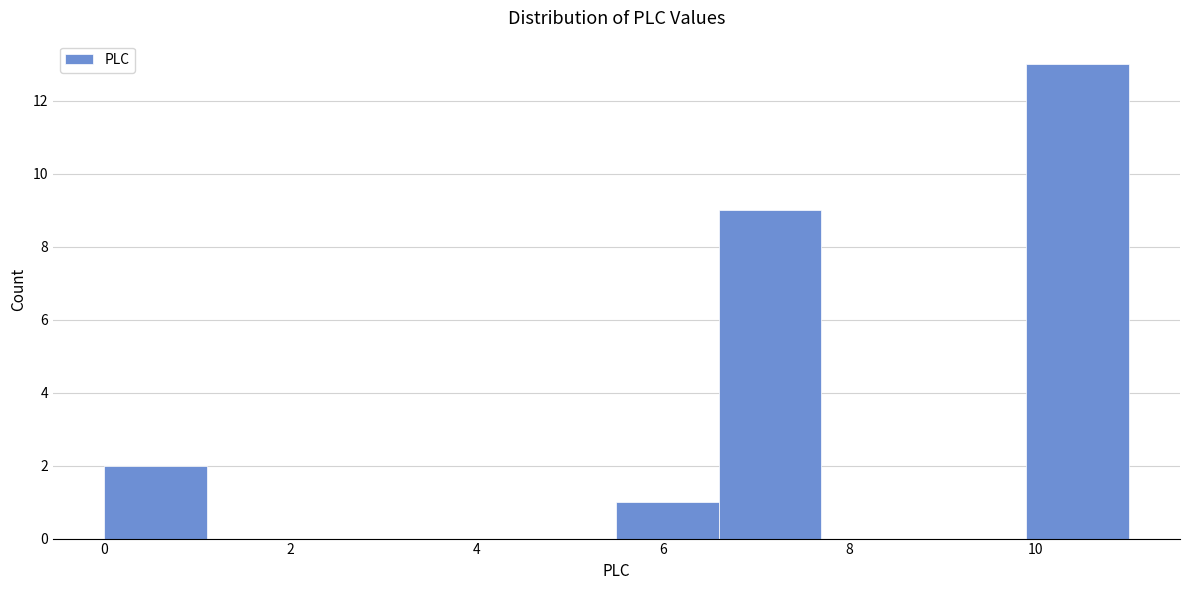

Reading left to right, list every bar in this chart as the range it spans on the x-axis followed by its height. Neither the bar edges nor the heights are printed on the chart, so give them approximately, as read against the axes.

0.0 to 1.1: 2
1.1 to 2.2: 0
2.2 to 3.3: 0
3.3 to 4.4: 0
4.4 to 5.5: 0
5.5 to 6.6: 1
6.6 to 7.7: 9
7.7 to 8.8: 0
8.8 to 9.9: 0
9.9 to 11.0: 13